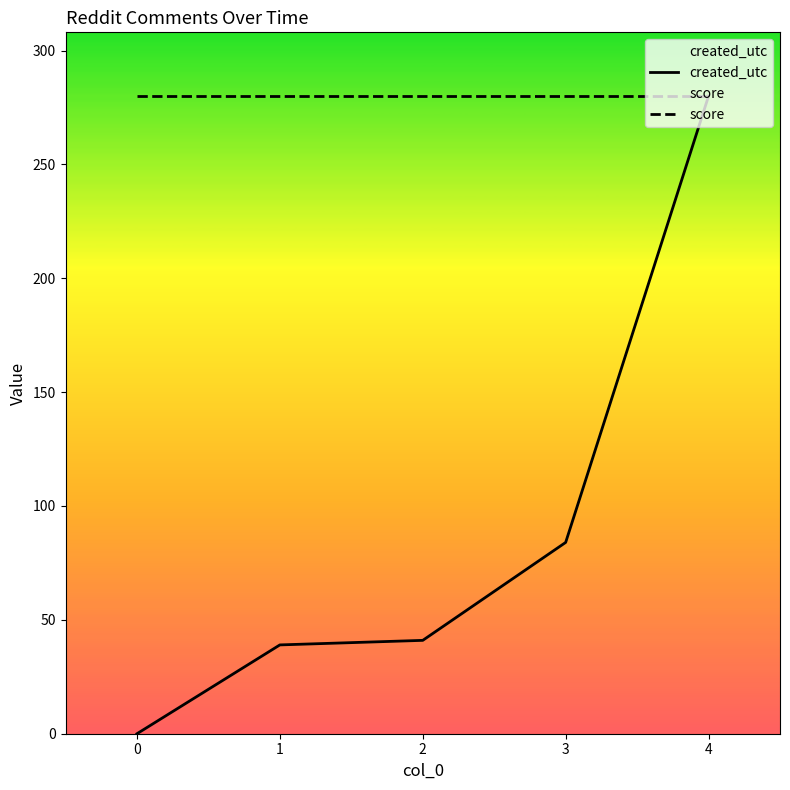

The score series shows 280 at 3. True or false?

True